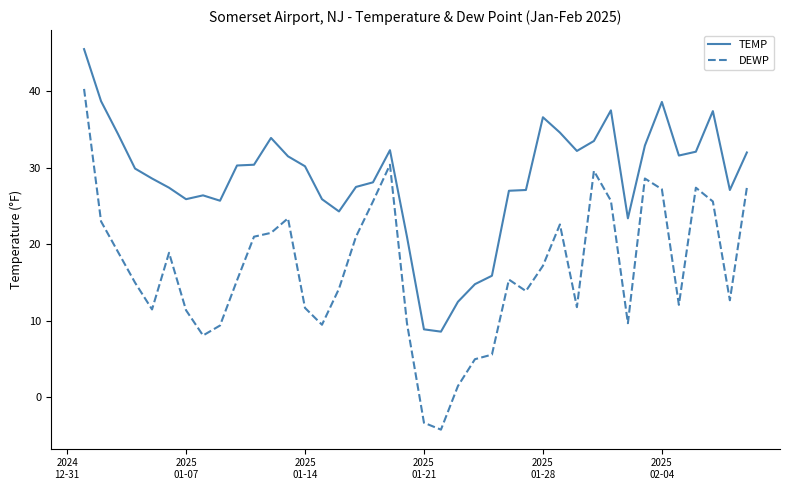

Which series has the widest spread of values?

DEWP